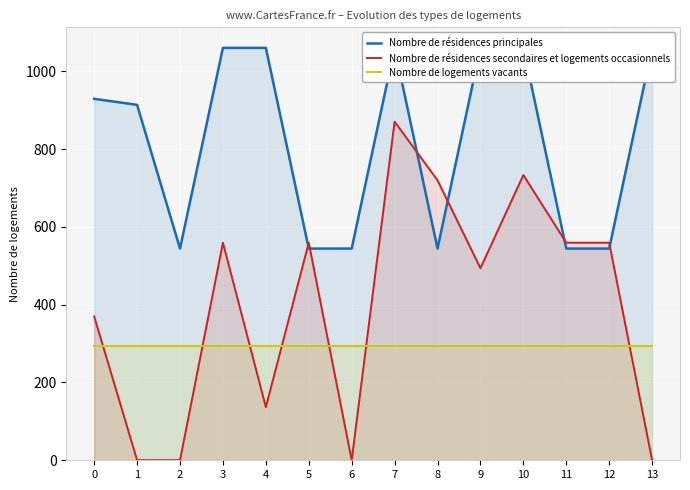

What is the difference between the highest and lowest values at 10?

765.7